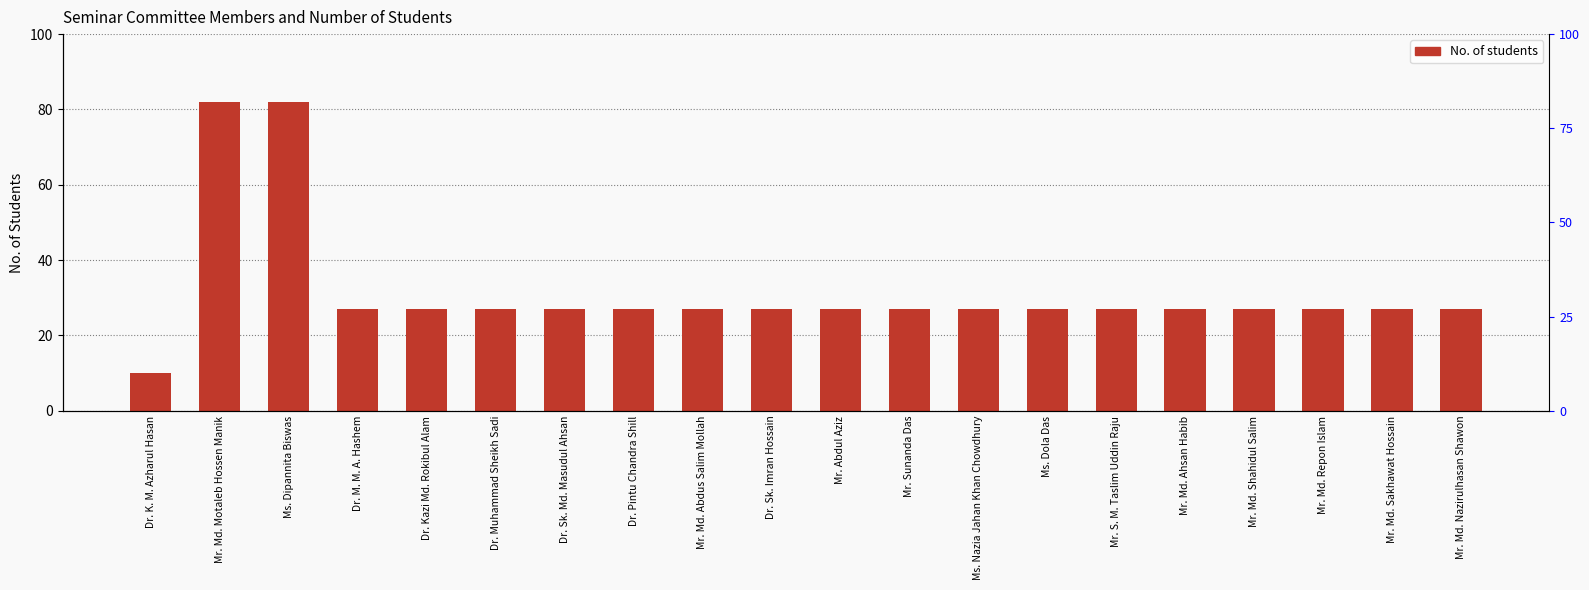

Is it true that the value at Mr. S. M. Taslim Uddin Raju is 27?

True